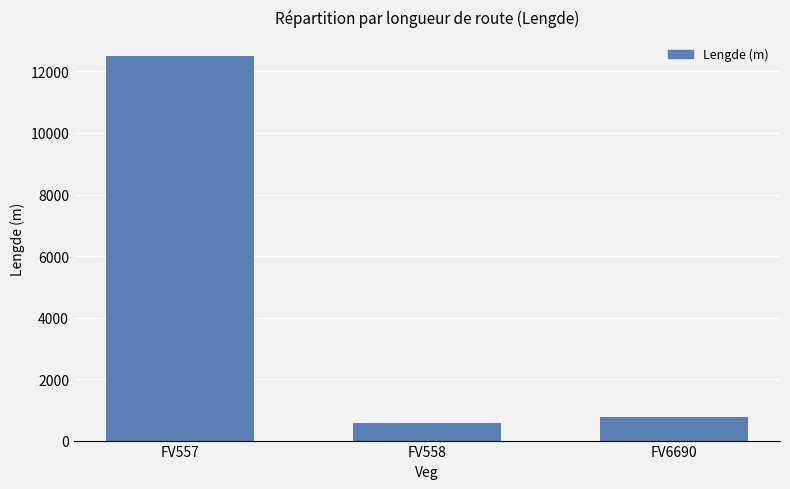

What is the value of the 1st bar from the left?

12496.8